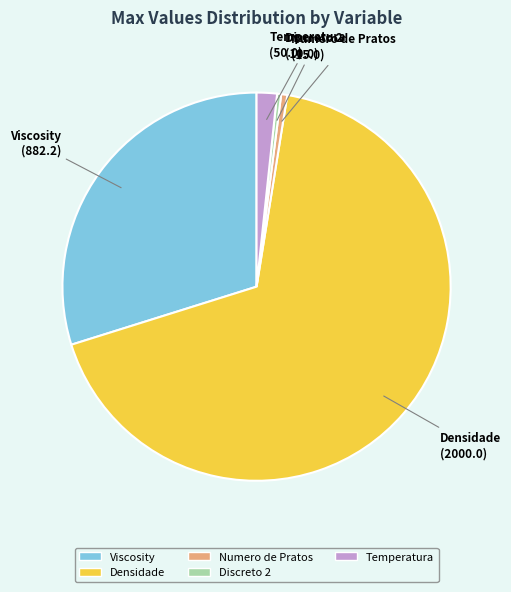

Does Densidade account for over 50% of the chart?

Yes